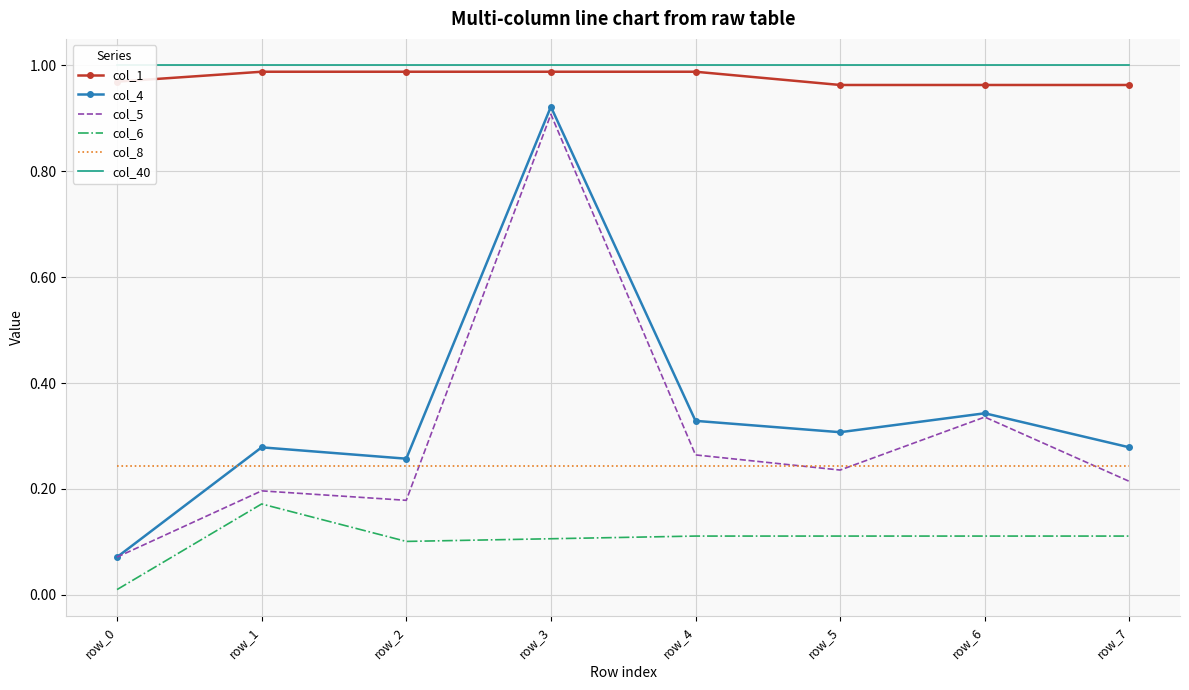

Reading right to left, transcribe all the data shown in this chart.

col_1: row_7=1.0	row_6=1.0	row_5=1.0	row_4=1.0	row_3=1.0	row_2=1.0	row_1=1.0	row_0=1.0
col_4: row_7=0.3	row_6=0.3	row_5=0.3	row_4=0.3	row_3=0.9	row_2=0.3	row_1=0.3	row_0=0.1
col_5: row_7=0.2	row_6=0.3	row_5=0.2	row_4=0.3	row_3=0.9	row_2=0.2	row_1=0.2	row_0=0.1
col_6: row_7=0.1	row_6=0.1	row_5=0.1	row_4=0.1	row_3=0.1	row_2=0.1	row_1=0.2	row_0=0.0
col_8: row_7=0.2	row_6=0.2	row_5=0.2	row_4=0.2	row_3=0.2	row_2=0.2	row_1=0.2	row_0=0.2
col_40: row_7=1.0	row_6=1.0	row_5=1.0	row_4=1.0	row_3=1.0	row_2=1.0	row_1=1.0	row_0=1.0